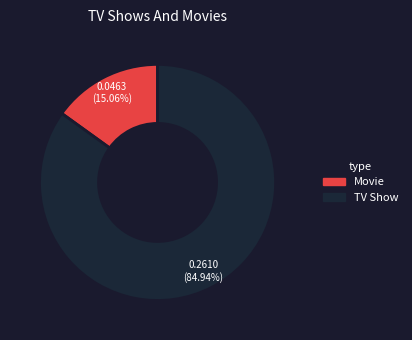

Does any single category account for the majority?

Yes